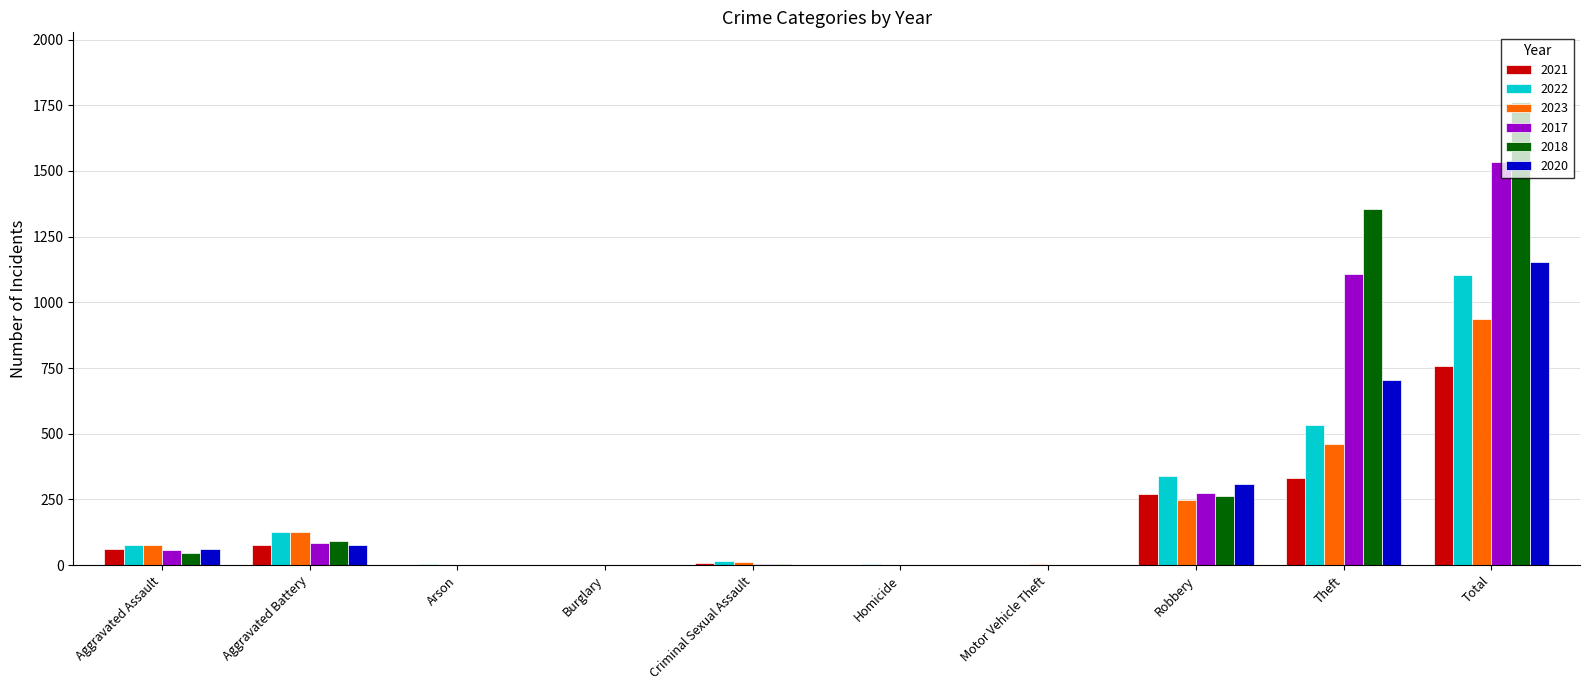

The value of 2017 at Robbery is 189. True or false?

False